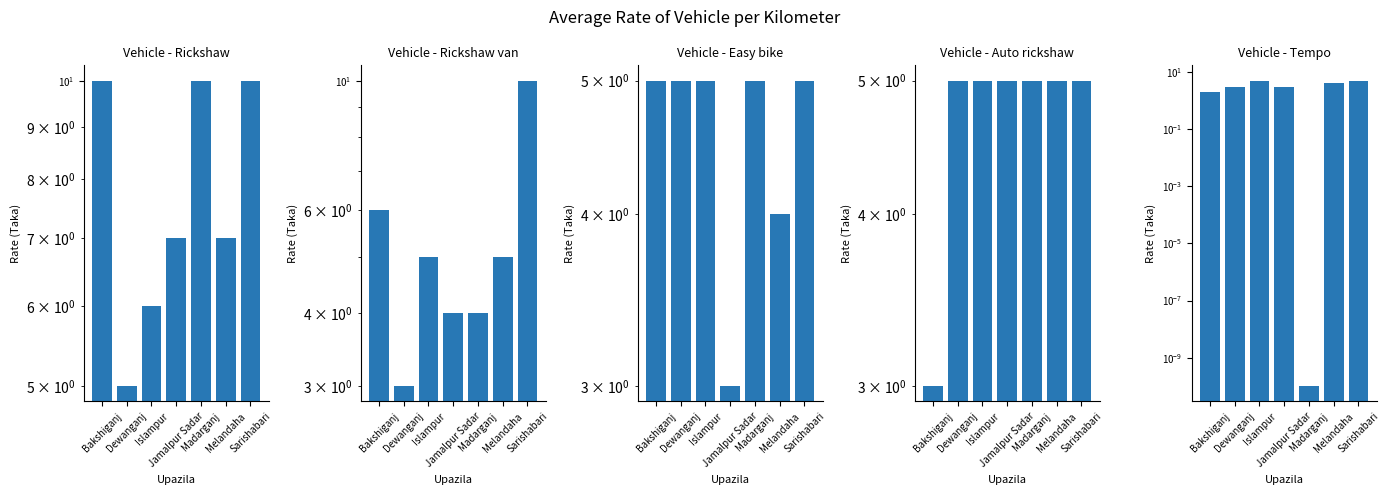

The Vehicle - Easy bike series shows 5.0 at Bakshiganj. True or false?

True